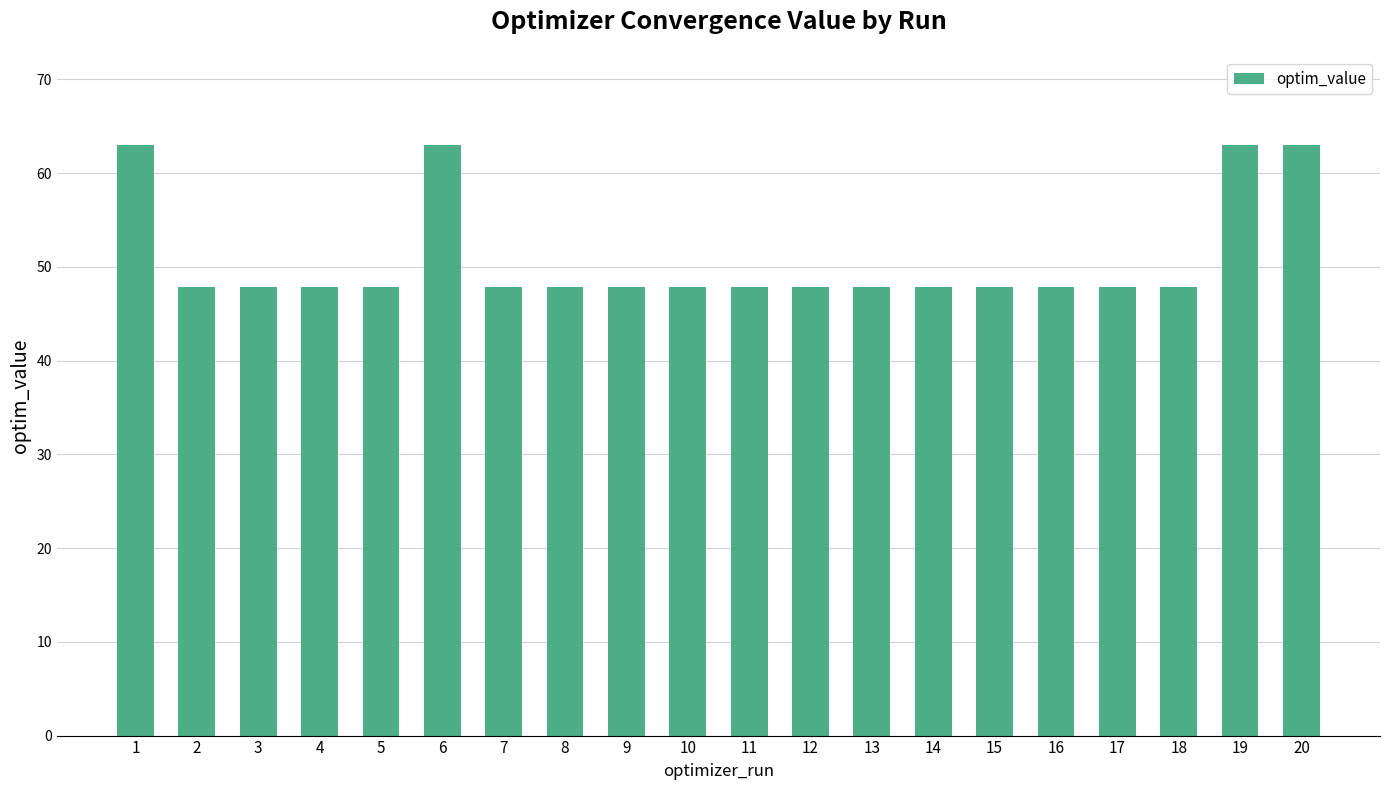

What is the value of the 1st bar from the left?

63.0